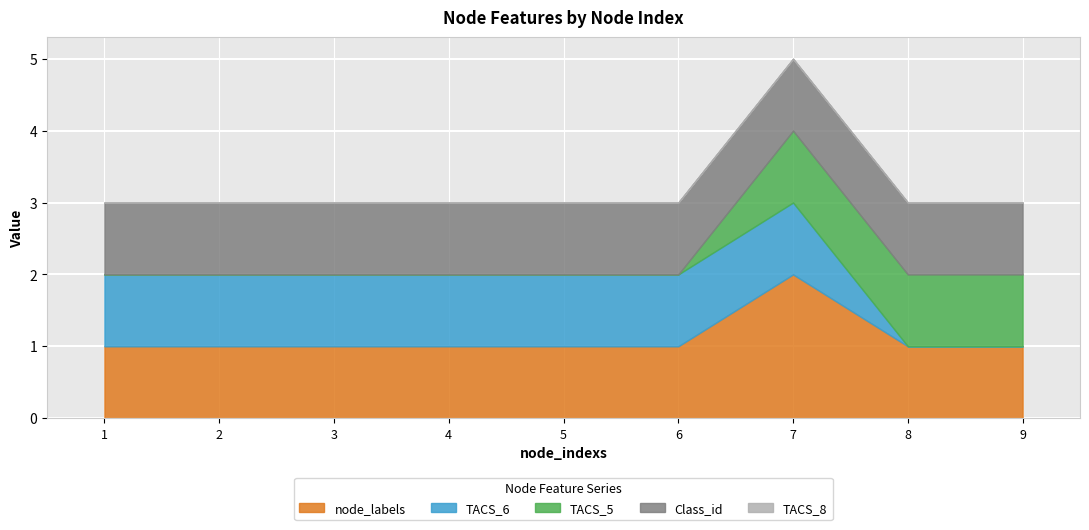

Reading left to right, extract all data points from this chart.

node_labels: 1=1	2=1	3=1	4=1	5=1	6=1	7=2	8=1	9=1
TACS_6: 1=1	2=1	3=1	4=1	5=1	6=1	7=1	8=0	9=0
TACS_5: 1=0	2=0	3=0	4=0	5=0	6=0	7=1	8=1	9=1
Class_id: 1=1	2=1	3=1	4=1	5=1	6=1	7=1	8=1	9=1
TACS_8: 1=0	2=0	3=0	4=0	5=0	6=0	7=0	8=0	9=0